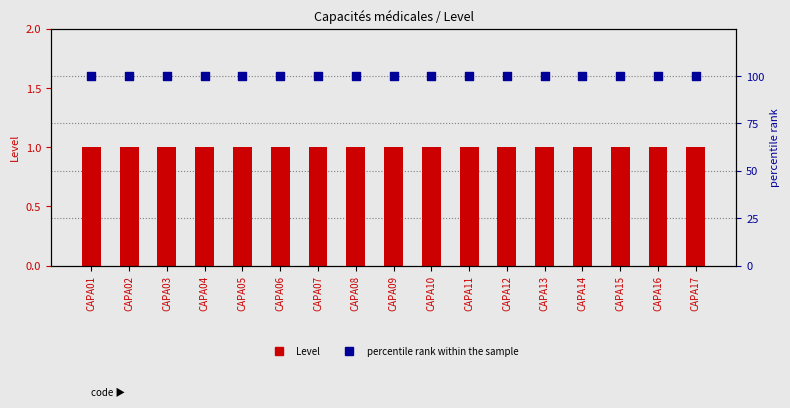

At which category is the sum across all series the highest?

CAPA01